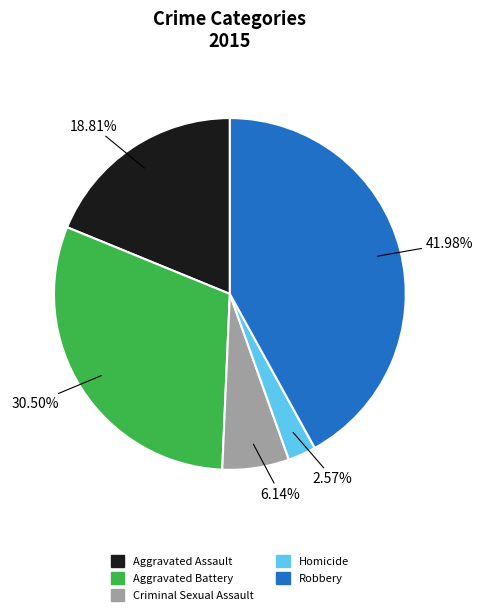

The Homicide slice represents 3% of the pie. True or false?

True